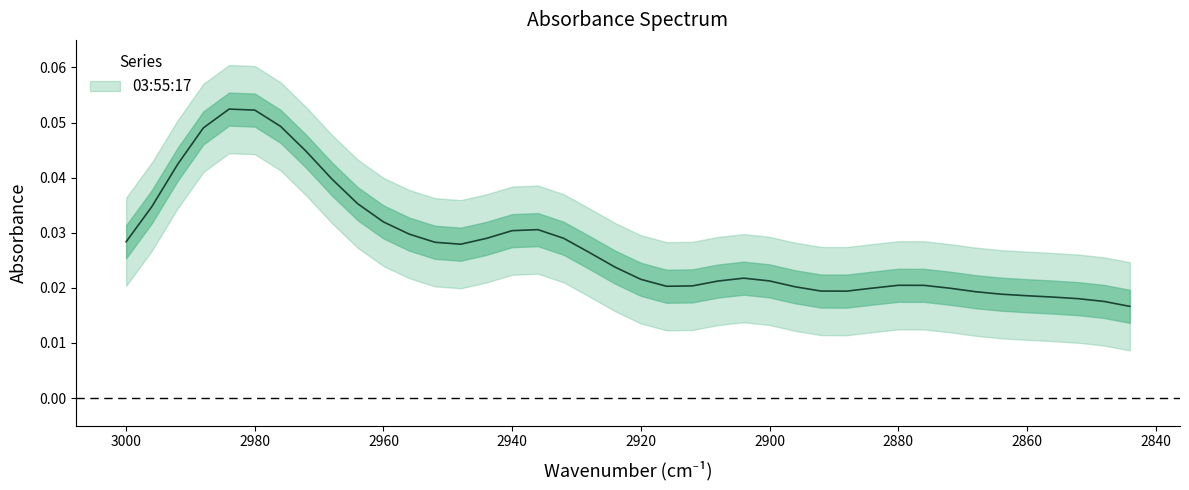

At which label is the value closest to 0?

2844